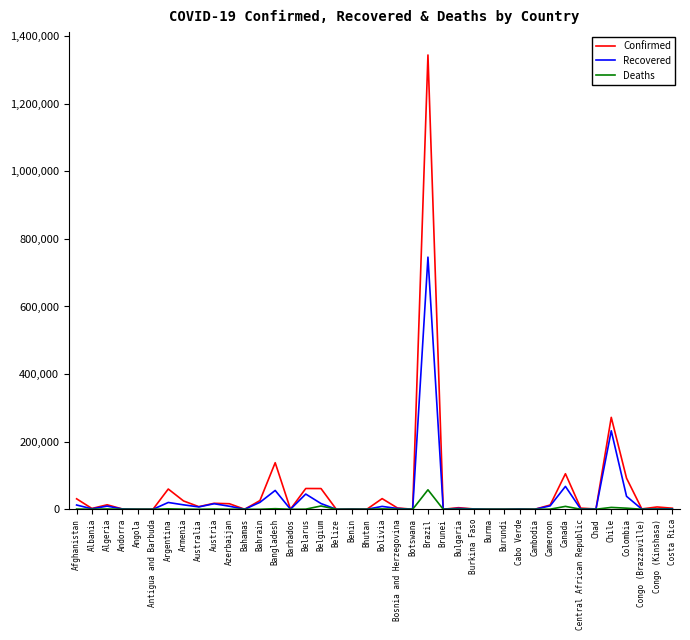

Between Bangladesh and Burma, which series saw the biggest shift?

Confirmed